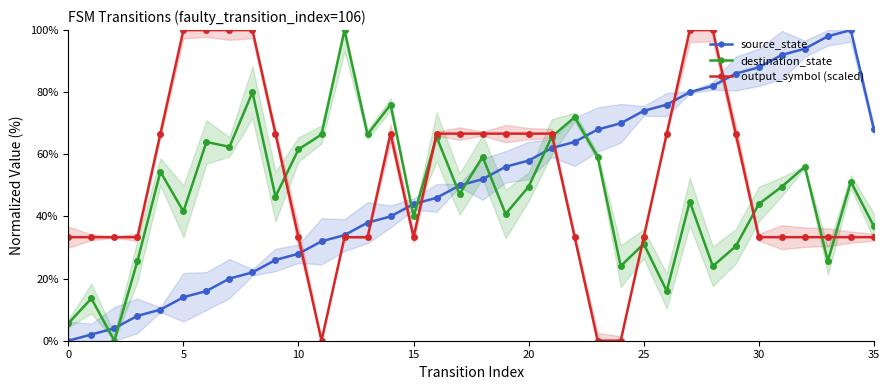

Where is the first local minimum for output_symbol (scaled)?

11